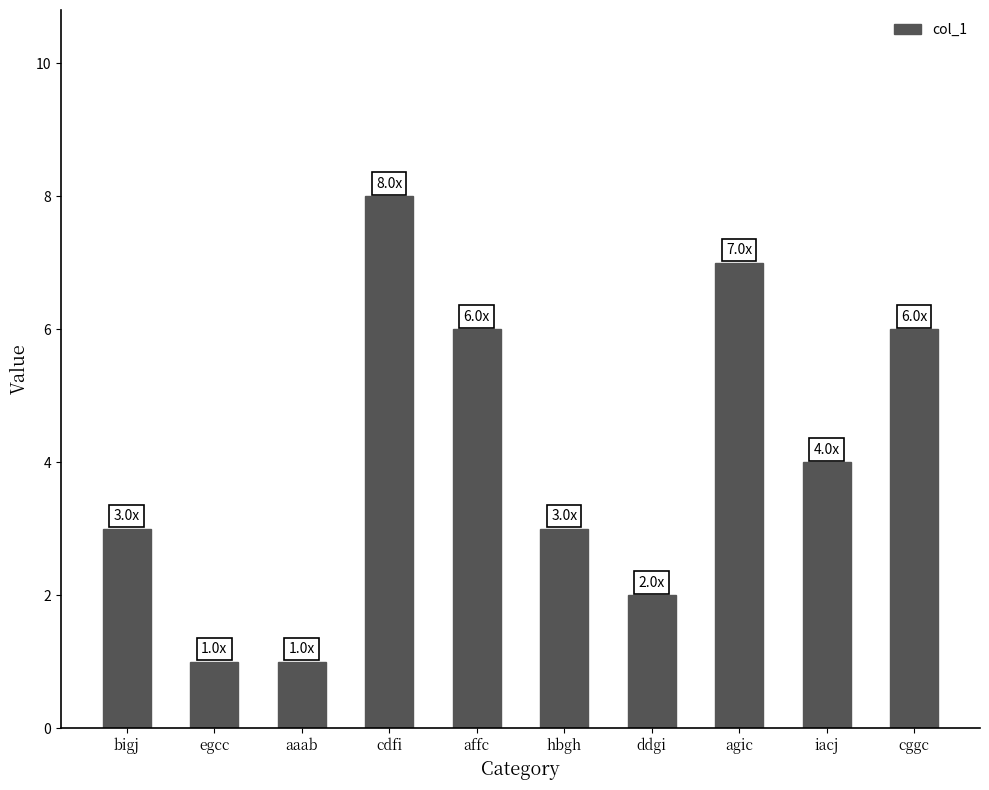

What is the greatest value displayed?

8